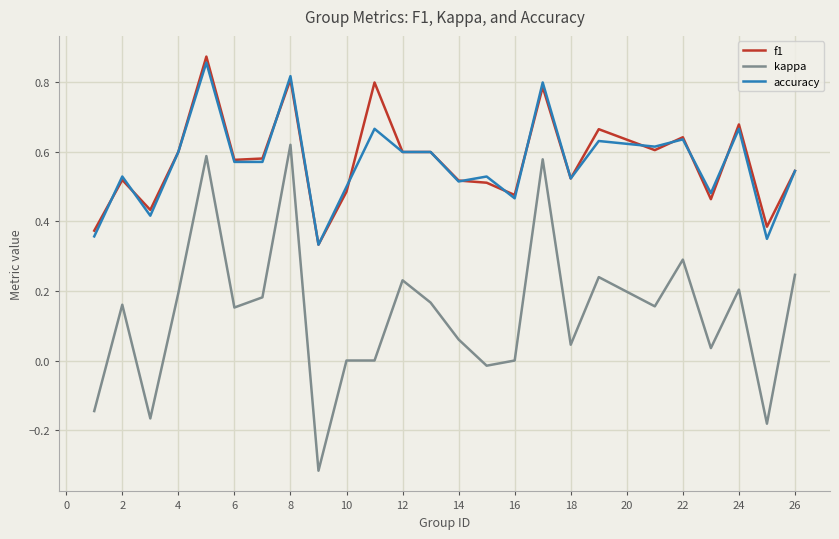

At how many categories does at least one series exceed 0?

25